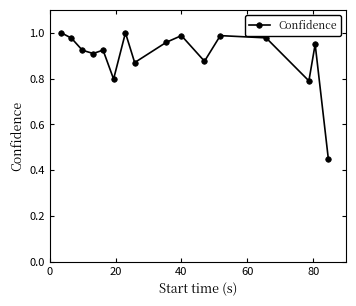

What is the value of the 6th point from the left?

0.8